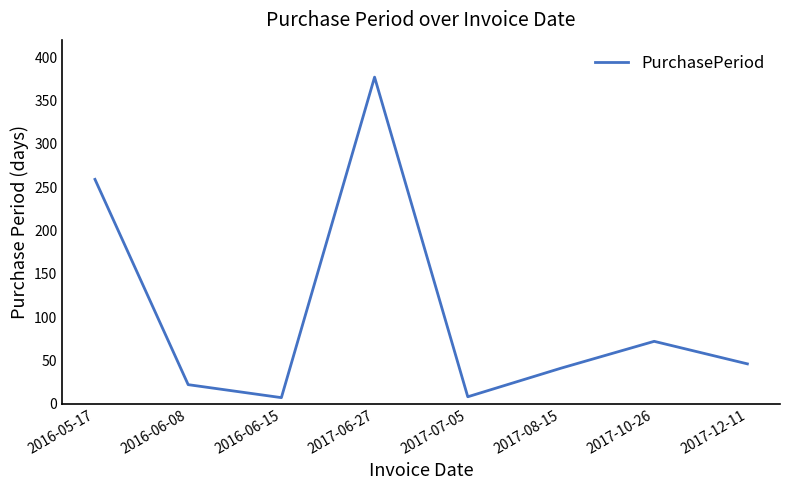

Where is the data nearest to the value 192?

2016-05-17